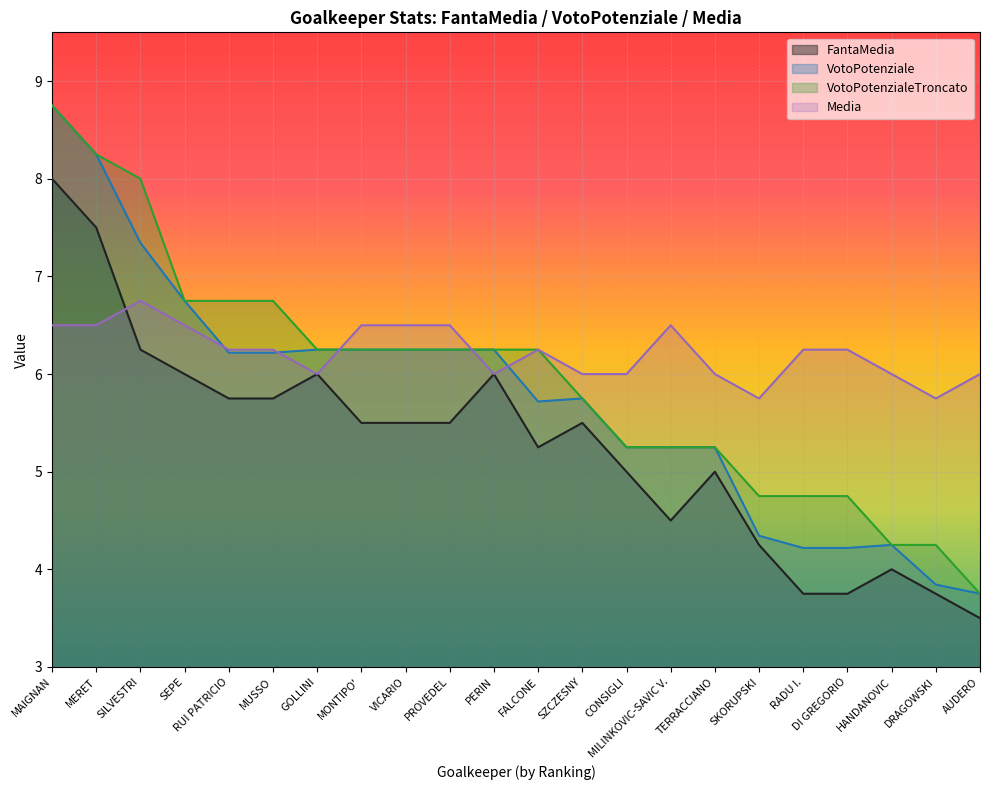

In VotoPotenziale, how many points are lower than both neighbors (excluding endpoints)?

1